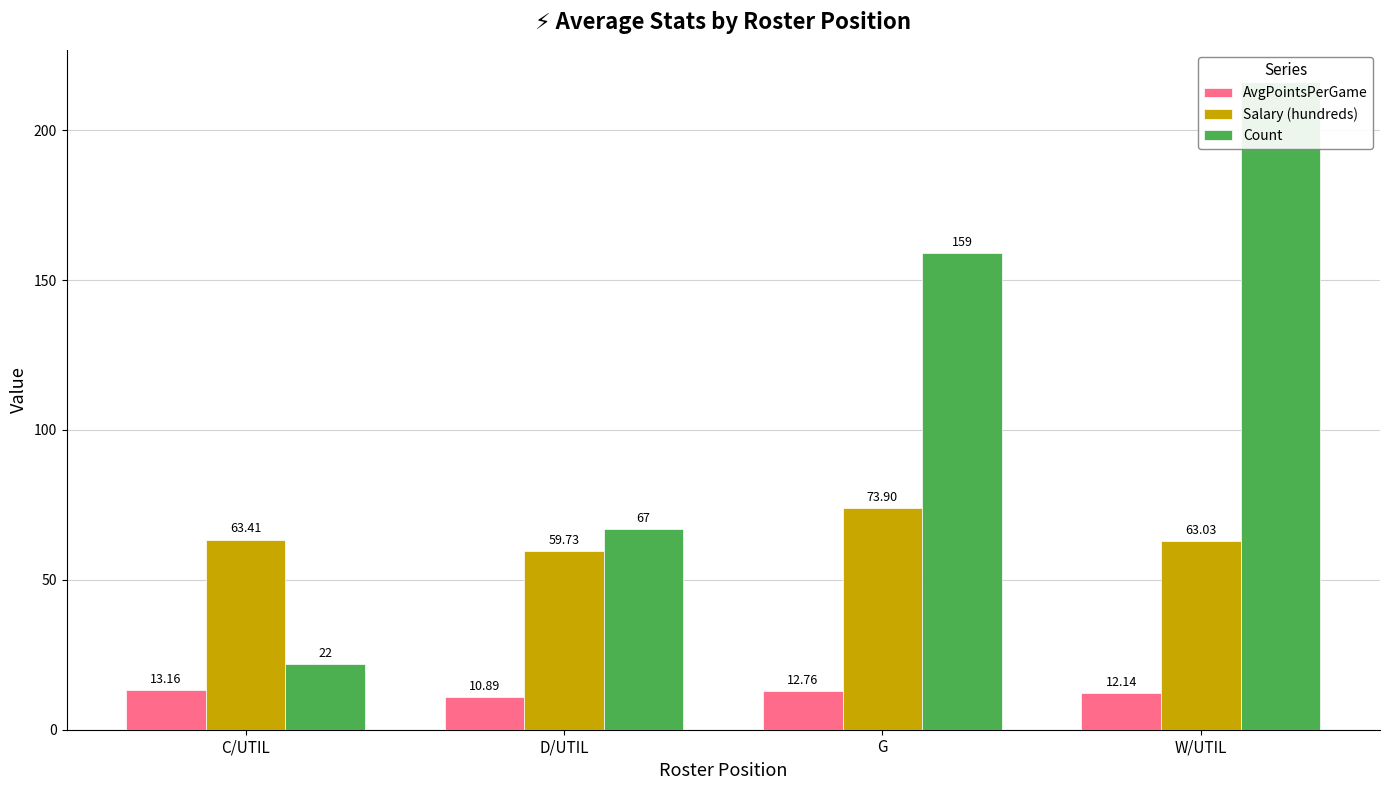

List the series in order of their peak value, lowest first.

AvgPointsPerGame, Salary (hundreds), Count